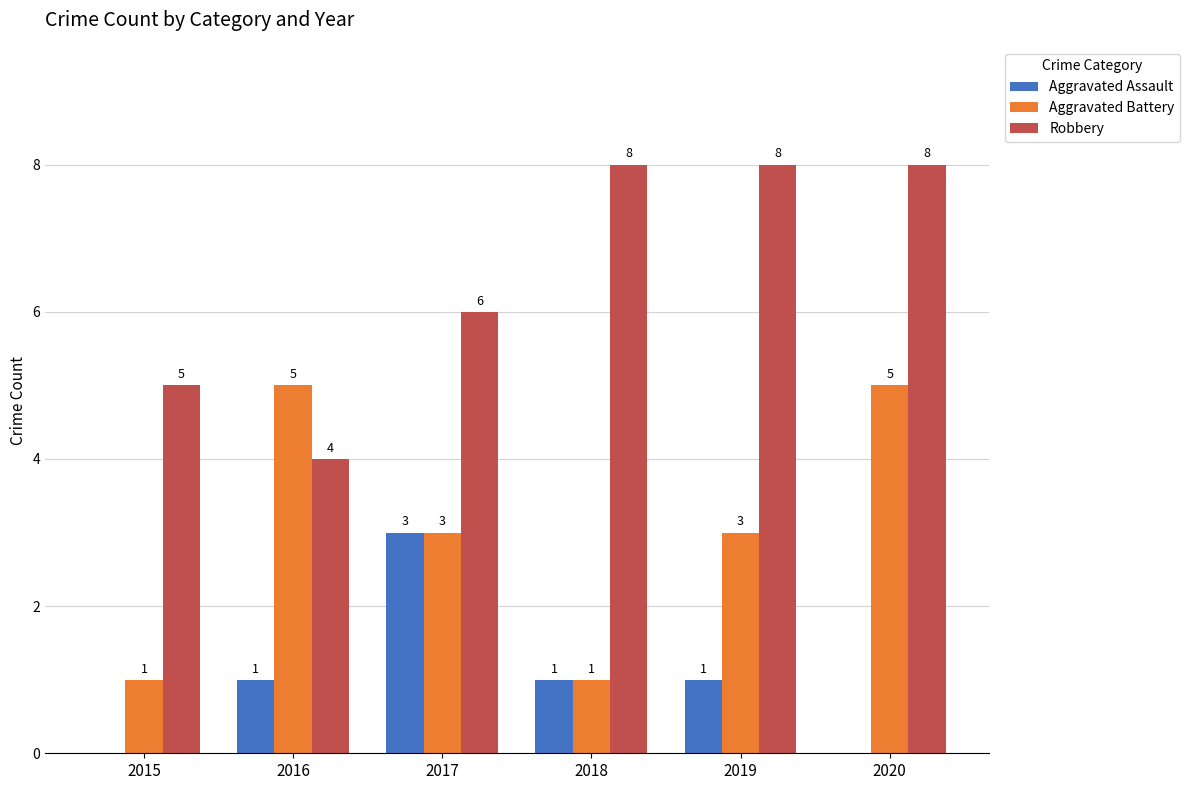

Reading left to right, what are all the values shown in this chart?

Aggravated Assault: 2015=0	2016=1	2017=3	2018=1	2019=1	2020=0
Aggravated Battery: 2015=1	2016=5	2017=3	2018=1	2019=3	2020=5
Robbery: 2015=5	2016=4	2017=6	2018=8	2019=8	2020=8